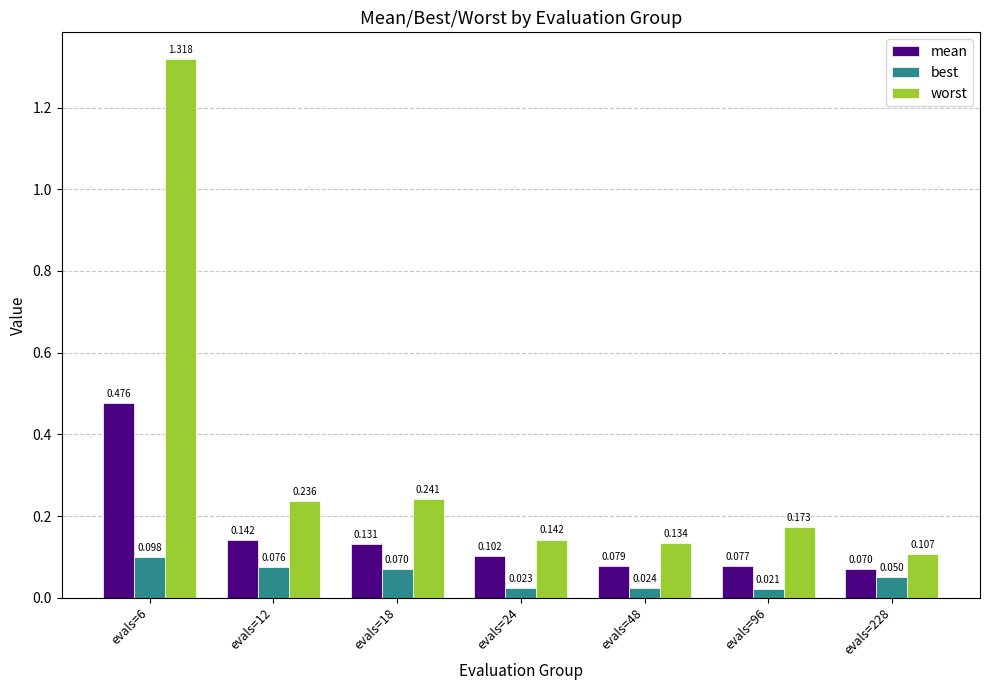

Is the value of mean at evals=96 greater than the value of worst at evals=228?

No